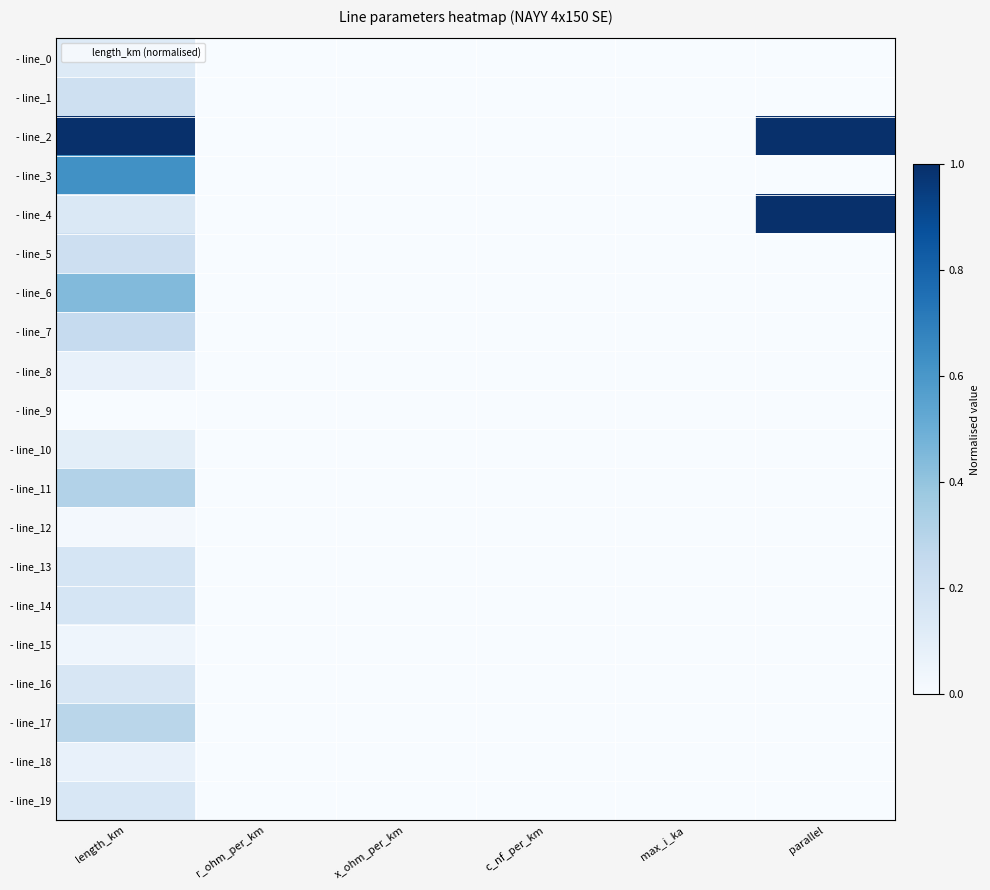

Reading left to right, transcribe all the data shown in this chart.

- line_0: length_km=0.1	r_ohm_per_km=0.0	x_ohm_per_km=0.0	c_nf_per_km=0.0	max_i_ka=0.0	parallel=0.0
- line_1: length_km=0.2	r_ohm_per_km=0.0	x_ohm_per_km=0.0	c_nf_per_km=0.0	max_i_ka=0.0	parallel=0.0
- line_2: length_km=1.0	r_ohm_per_km=0.0	x_ohm_per_km=0.0	c_nf_per_km=0.0	max_i_ka=0.0	parallel=1.0
- line_3: length_km=0.6	r_ohm_per_km=0.0	x_ohm_per_km=0.0	c_nf_per_km=0.0	max_i_ka=0.0	parallel=0.0
- line_4: length_km=0.1	r_ohm_per_km=0.0	x_ohm_per_km=0.0	c_nf_per_km=0.0	max_i_ka=0.0	parallel=1.0
- line_5: length_km=0.2	r_ohm_per_km=0.0	x_ohm_per_km=0.0	c_nf_per_km=0.0	max_i_ka=0.0	parallel=0.0
- line_6: length_km=0.4	r_ohm_per_km=0.0	x_ohm_per_km=0.0	c_nf_per_km=0.0	max_i_ka=0.0	parallel=0.0
- line_7: length_km=0.2	r_ohm_per_km=0.0	x_ohm_per_km=0.0	c_nf_per_km=0.0	max_i_ka=0.0	parallel=0.0
- line_8: length_km=0.1	r_ohm_per_km=0.0	x_ohm_per_km=0.0	c_nf_per_km=0.0	max_i_ka=0.0	parallel=0.0
- line_9: length_km=0.0	r_ohm_per_km=0.0	x_ohm_per_km=0.0	c_nf_per_km=0.0	max_i_ka=0.0	parallel=0.0
- line_10: length_km=0.1	r_ohm_per_km=0.0	x_ohm_per_km=0.0	c_nf_per_km=0.0	max_i_ka=0.0	parallel=0.0
- line_11: length_km=0.3	r_ohm_per_km=0.0	x_ohm_per_km=0.0	c_nf_per_km=0.0	max_i_ka=0.0	parallel=0.0
- line_12: length_km=0.0	r_ohm_per_km=0.0	x_ohm_per_km=0.0	c_nf_per_km=0.0	max_i_ka=0.0	parallel=0.0
- line_13: length_km=0.2	r_ohm_per_km=0.0	x_ohm_per_km=0.0	c_nf_per_km=0.0	max_i_ka=0.0	parallel=0.0
- line_14: length_km=0.2	r_ohm_per_km=0.0	x_ohm_per_km=0.0	c_nf_per_km=0.0	max_i_ka=0.0	parallel=0.0
- line_15: length_km=0.0	r_ohm_per_km=0.0	x_ohm_per_km=0.0	c_nf_per_km=0.0	max_i_ka=0.0	parallel=0.0
- line_16: length_km=0.2	r_ohm_per_km=0.0	x_ohm_per_km=0.0	c_nf_per_km=0.0	max_i_ka=0.0	parallel=0.0
- line_17: length_km=0.3	r_ohm_per_km=0.0	x_ohm_per_km=0.0	c_nf_per_km=0.0	max_i_ka=0.0	parallel=0.0
- line_18: length_km=0.1	r_ohm_per_km=0.0	x_ohm_per_km=0.0	c_nf_per_km=0.0	max_i_ka=0.0	parallel=0.0
- line_19: length_km=0.2	r_ohm_per_km=0.0	x_ohm_per_km=0.0	c_nf_per_km=0.0	max_i_ka=0.0	parallel=0.0